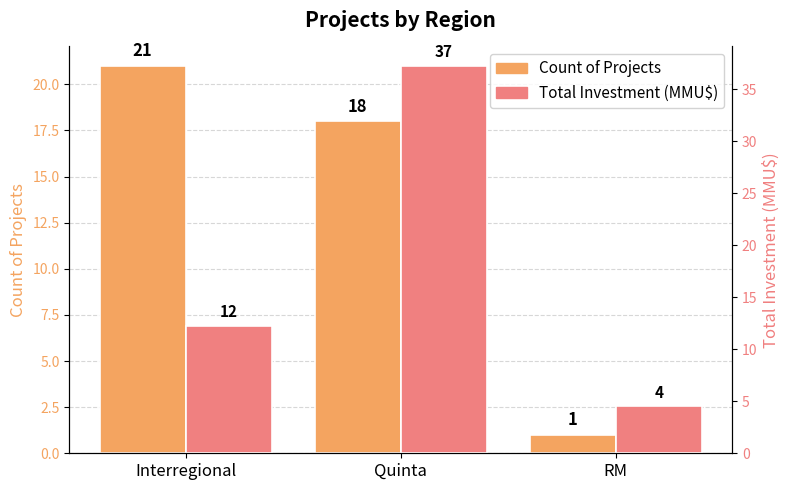

What position from the right is Quinta?

2